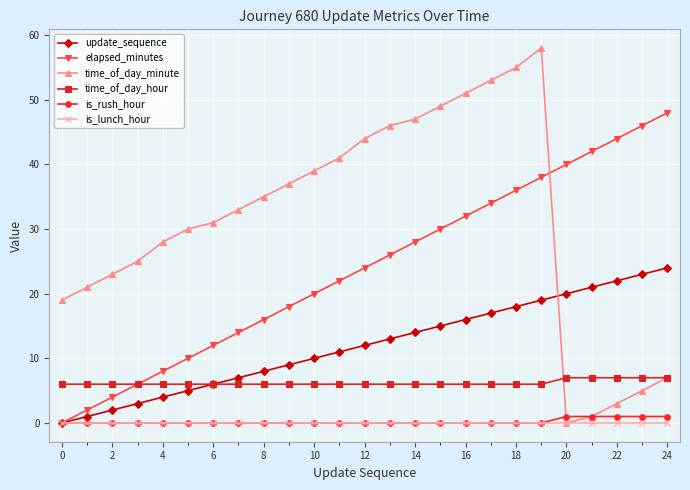

What is the maximum value shown in the chart?

58